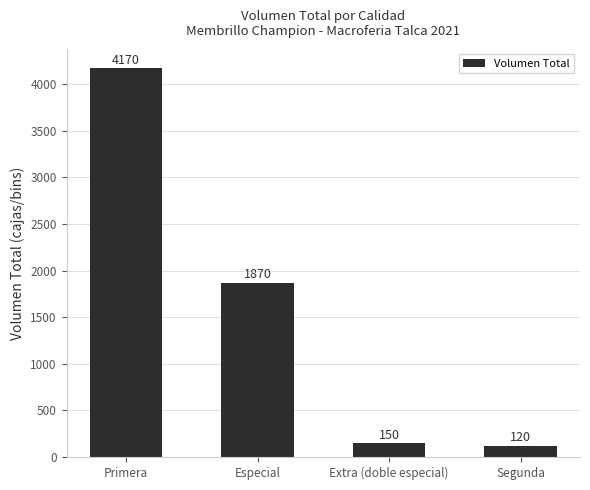

Rank the categories by value from highest to lowest.

Primera, Especial, Extra (doble especial), Segunda